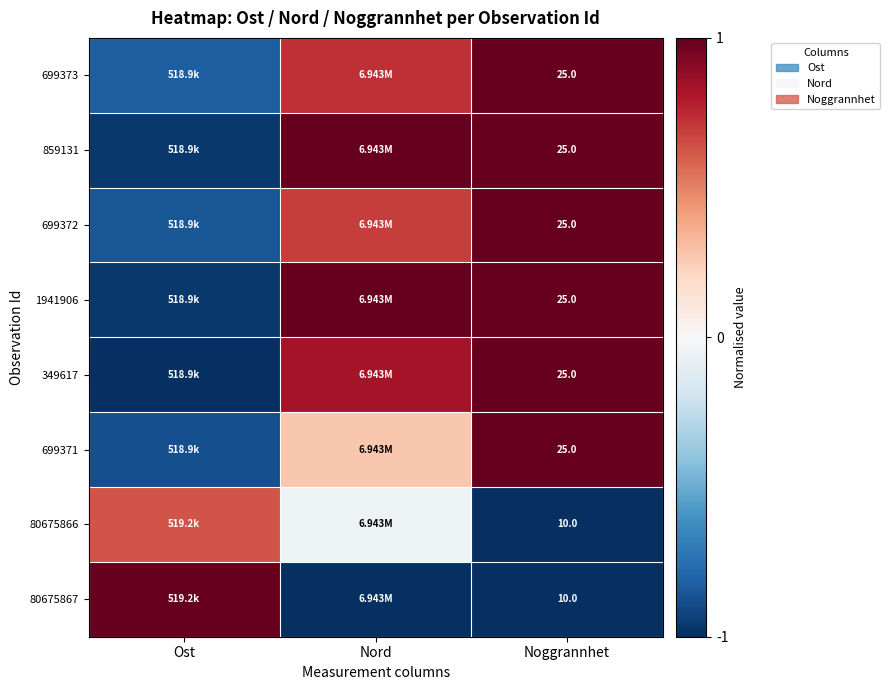

At which label is 699373 closest to 0?

Nord